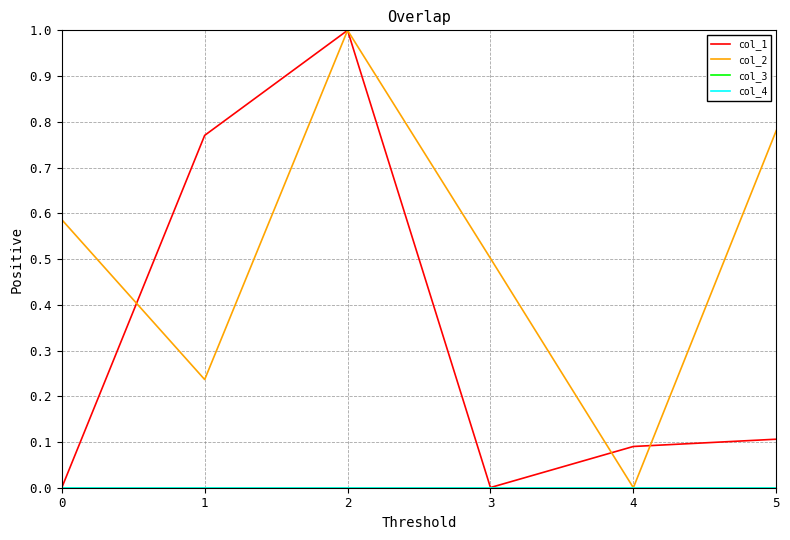

True or false: col_4 and col_2 intersect in this chart.

False